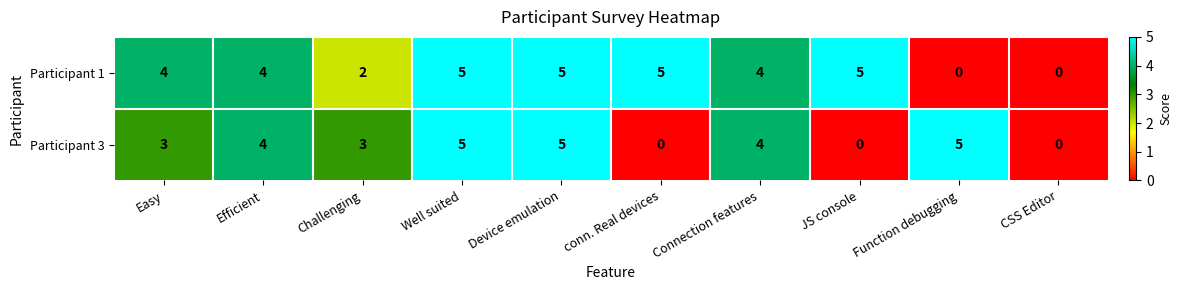

What is the total value across all series at Well suited?

10